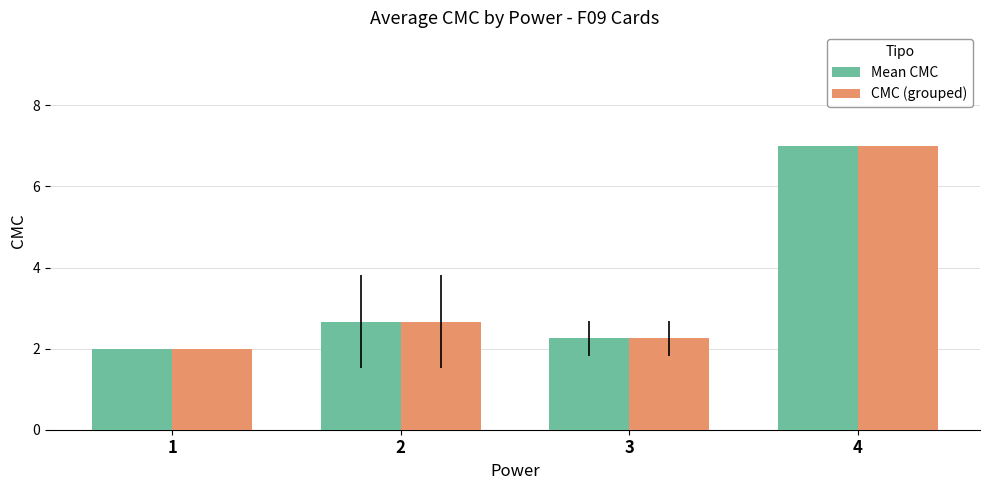

At which category is the sum across all series the highest?

4